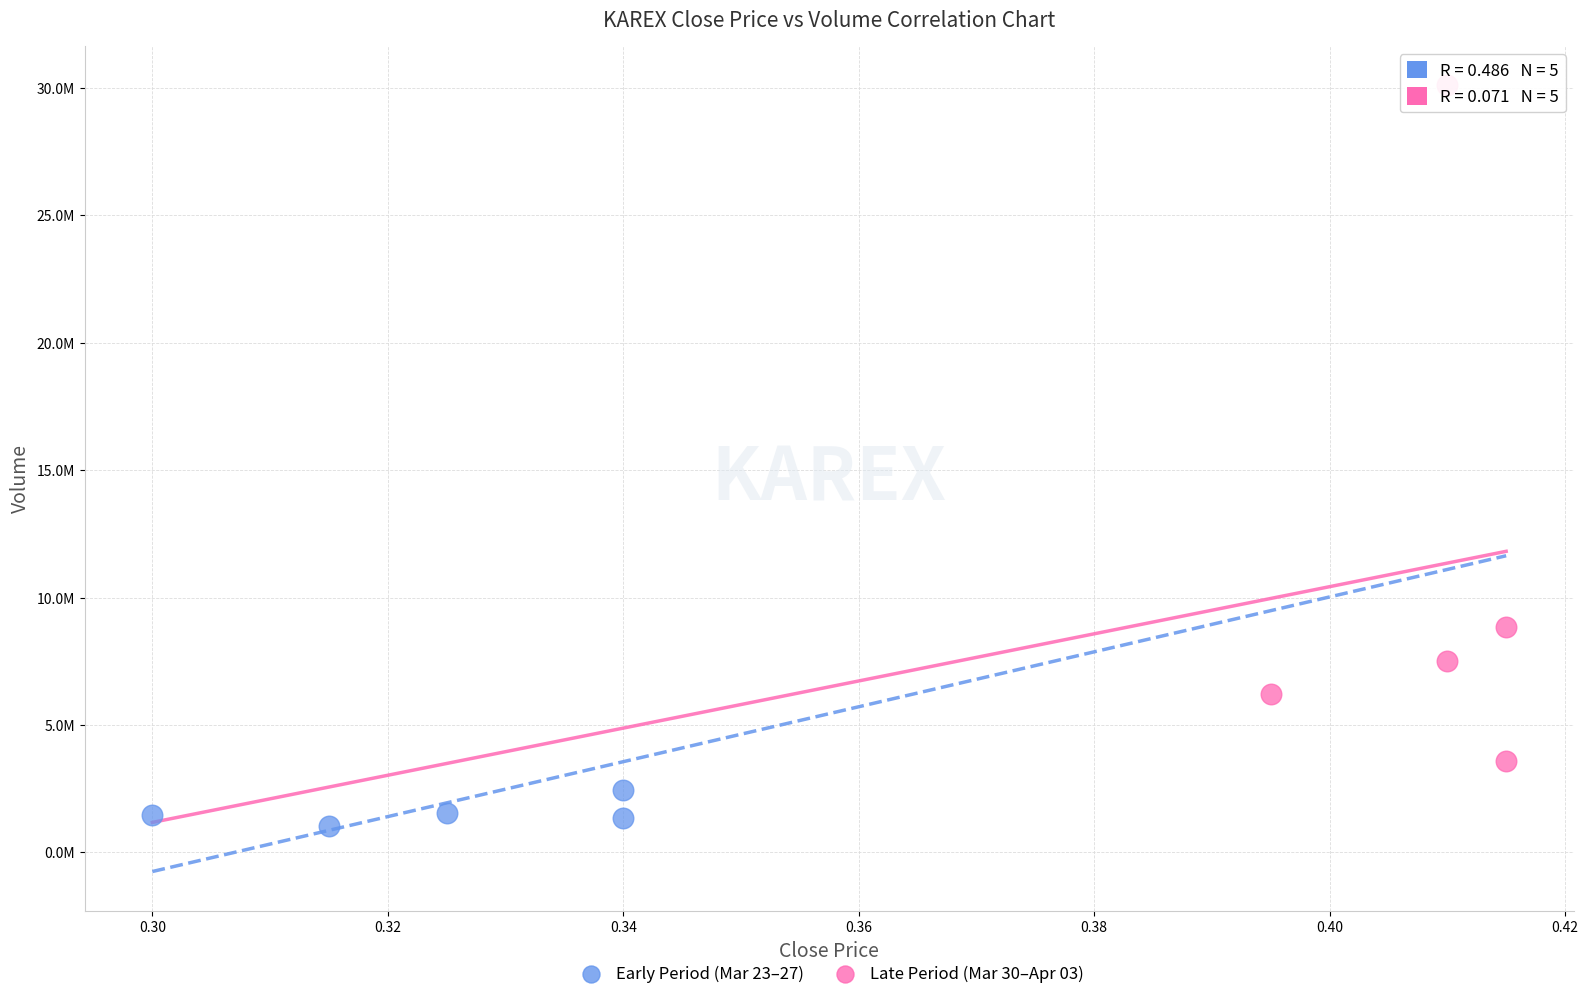

What are all the series names shown in the legend?

Early Period (Mar 23–27), Late Period (Mar 30–Apr 03)